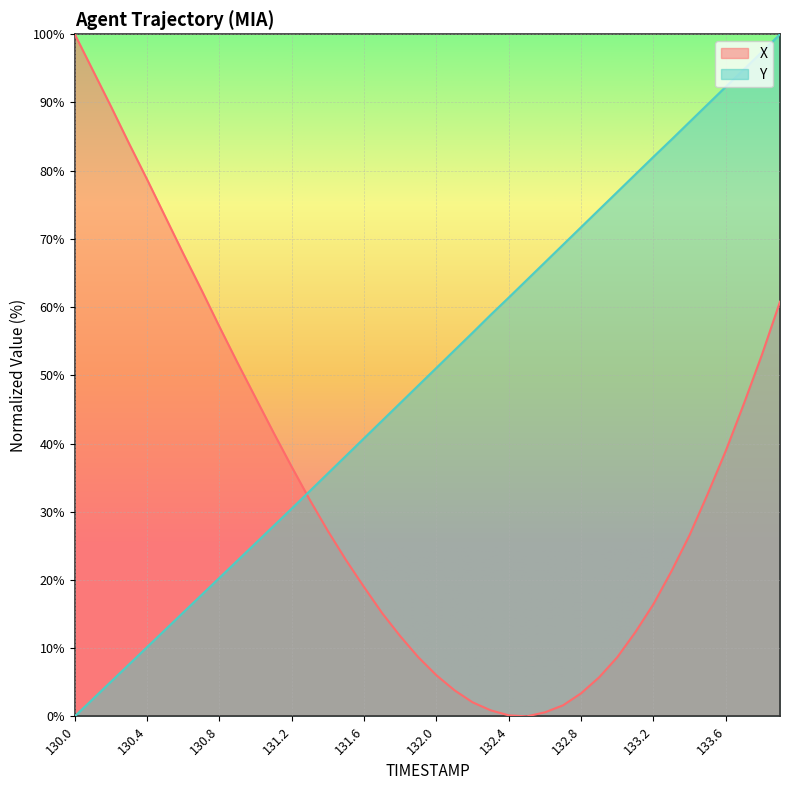

Which series has the largest total across all categories?

Y